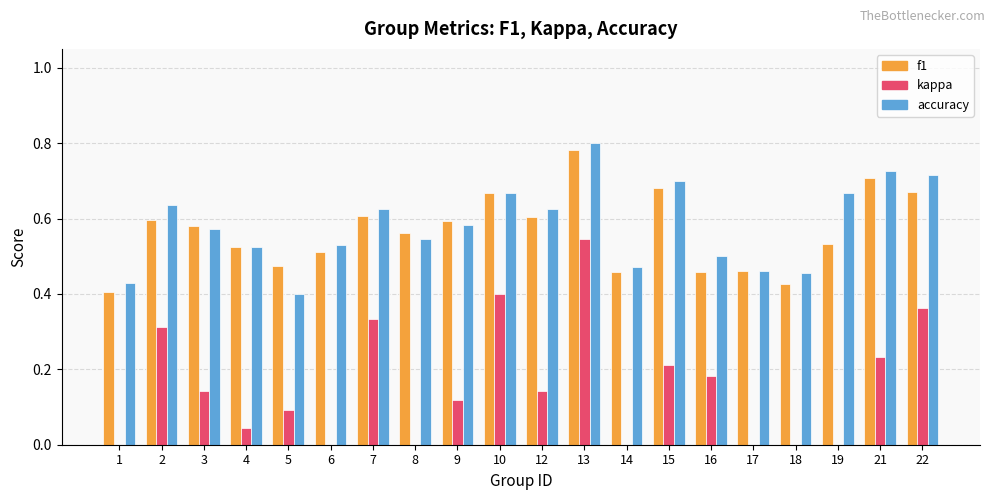

What is the sum of all kappa values?

3.1